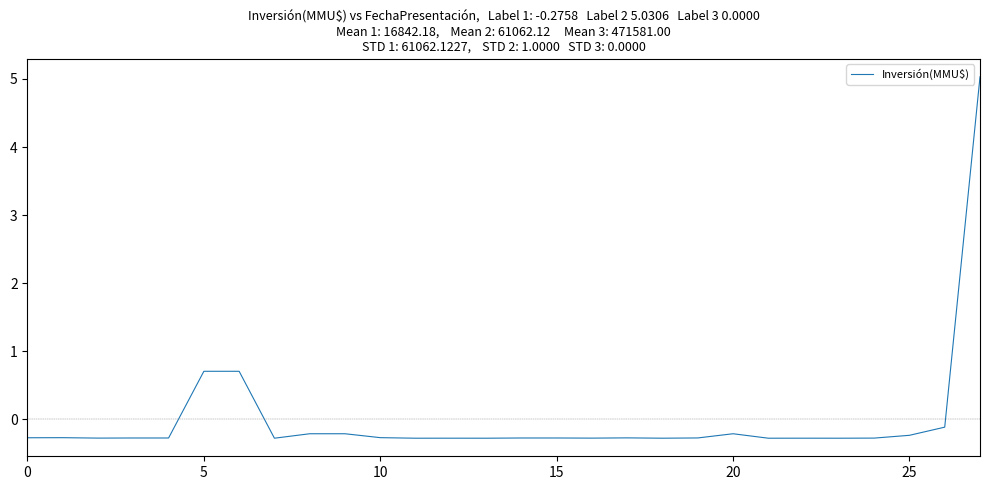

True or false: there are more than 2 points higher than both neighbors.

True